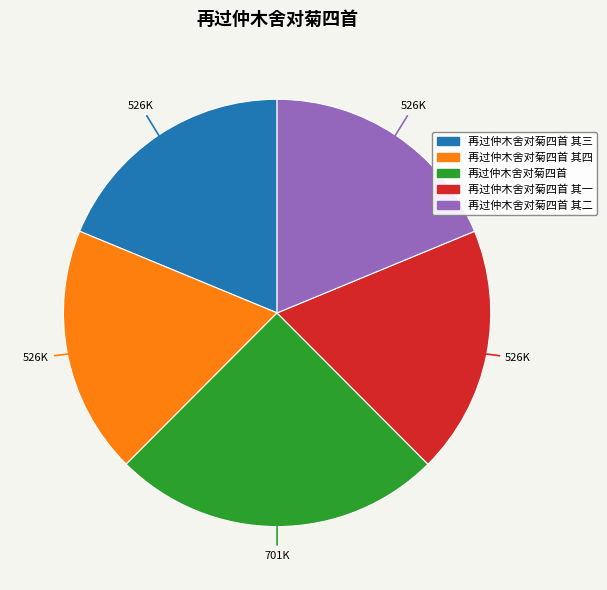

Is there a majority slice in this chart?

No